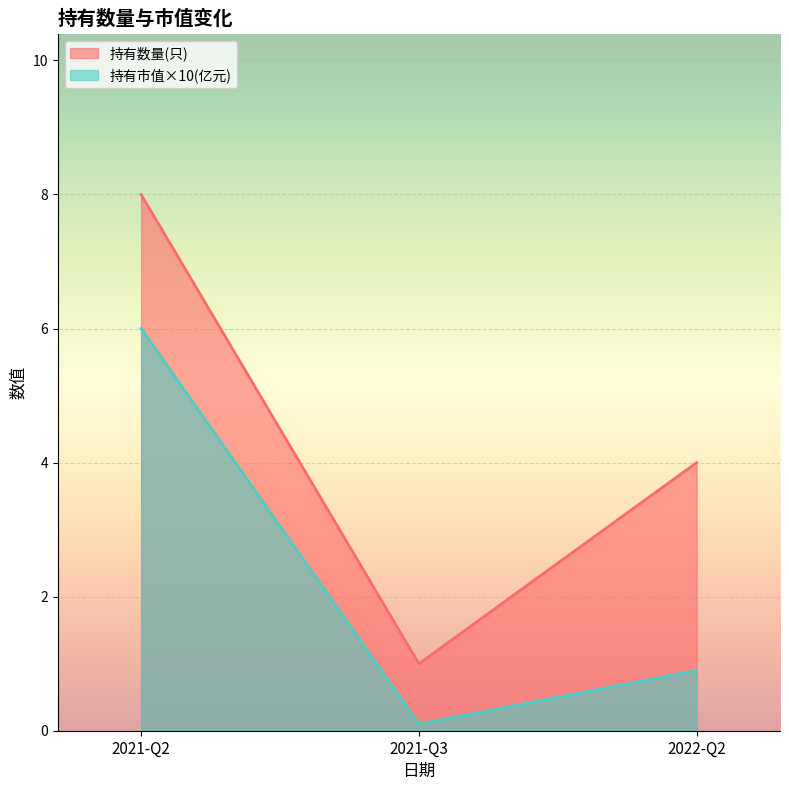

How many 持有数量(只) values are between 1 and 8?

3